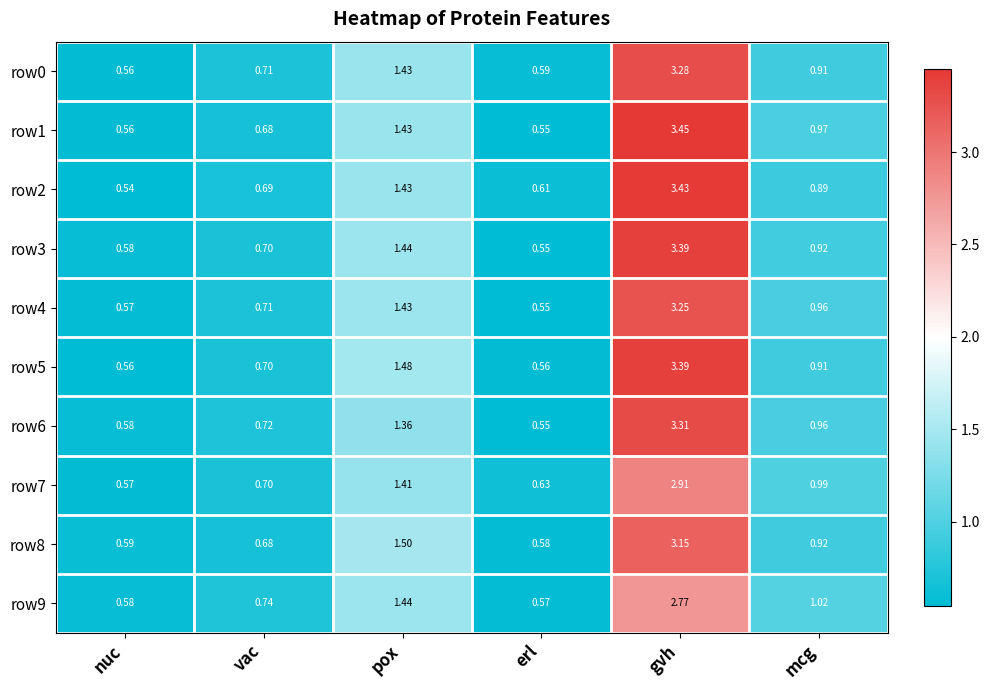

Is the value of row5 at mcg greater than the value of row7 at pox?

No